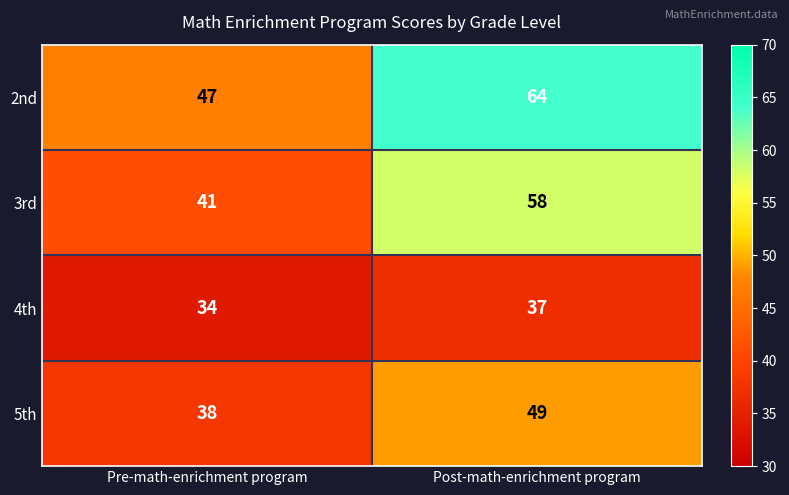

What value does the 2nd series have at Pre-math-enrichment program?

47